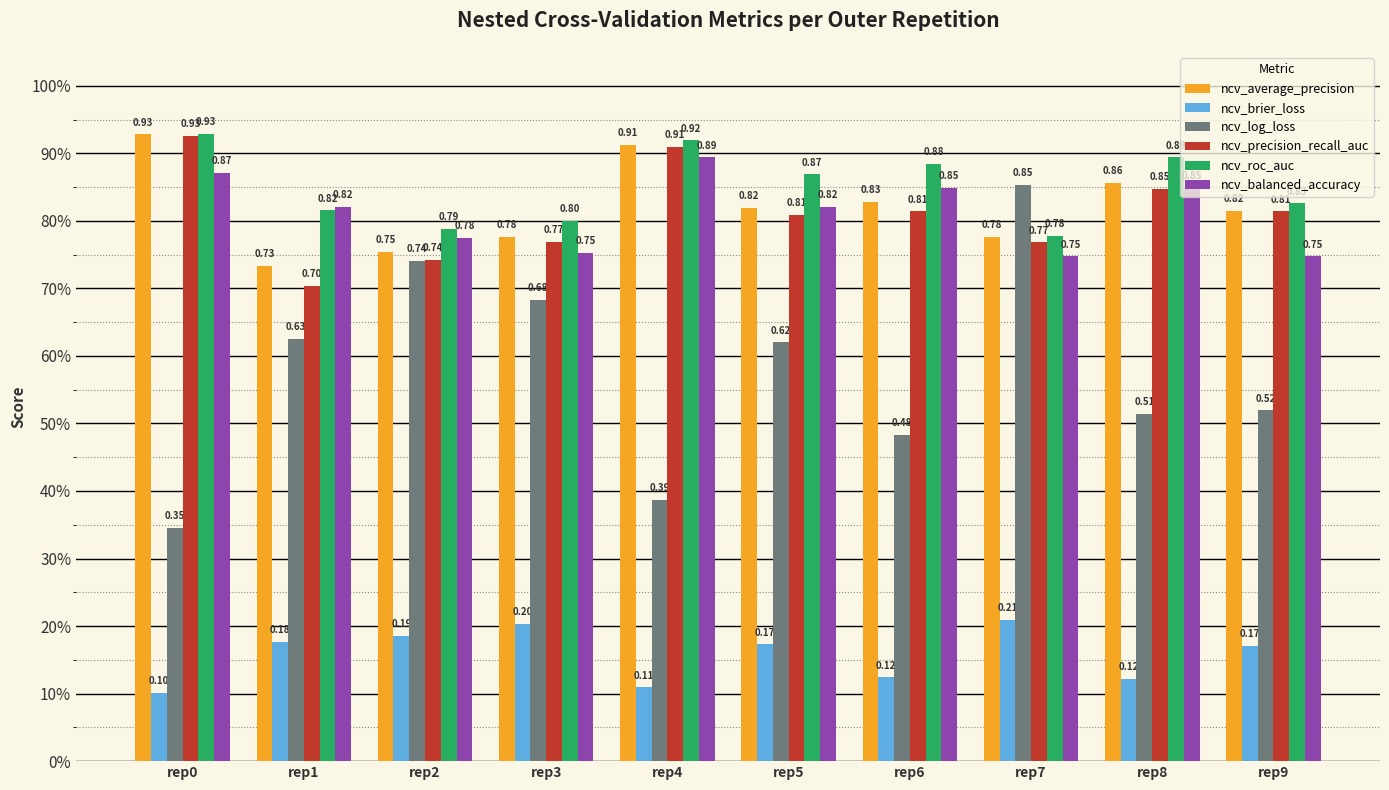

What is the average value of the ncv_average_precision series?

0.8